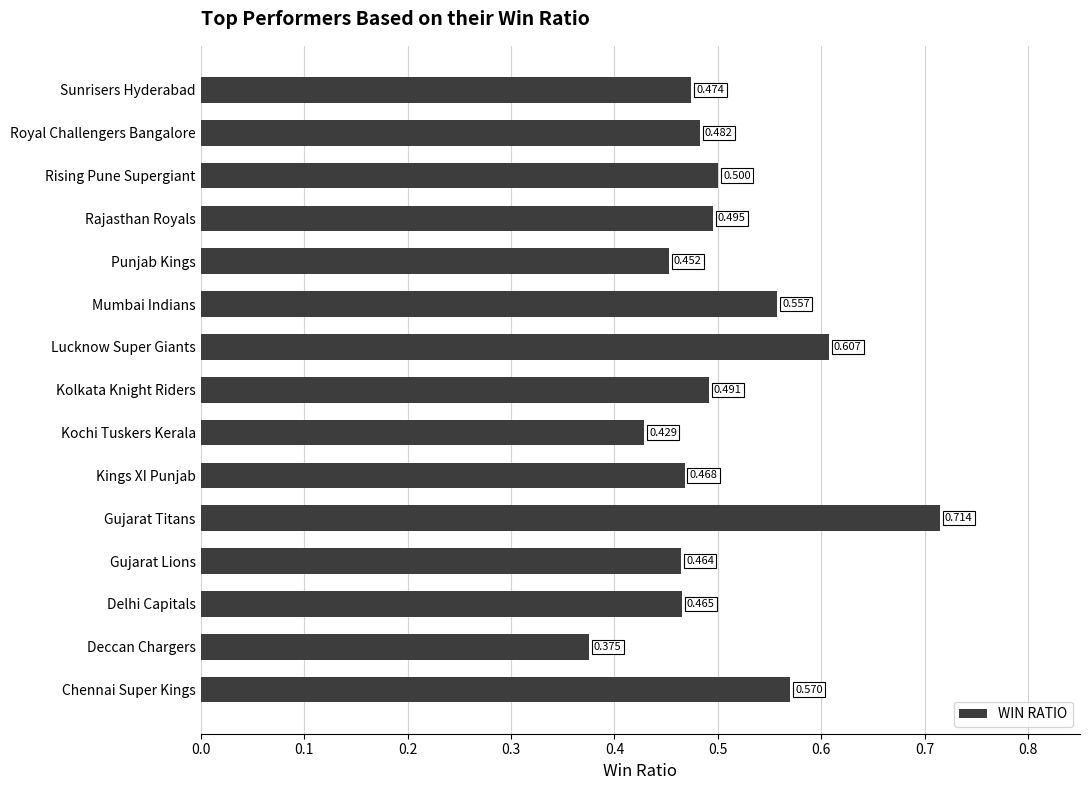

Where is the data nearest to the value 0?

Deccan Chargers